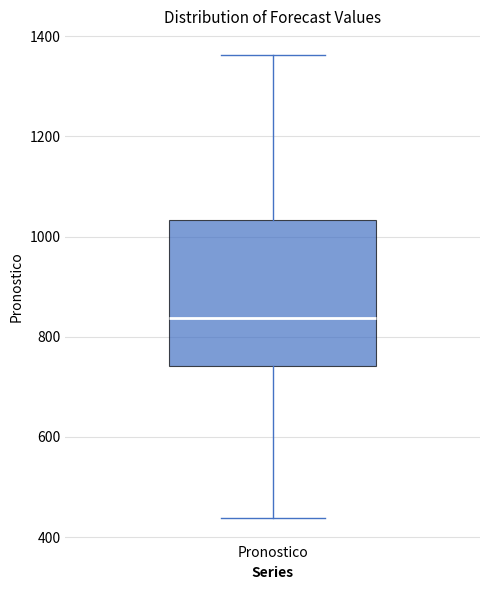

Read this box plot against the y-axis: the position of the median line, the range covered by the box, and the ends of both whiskers. The values are not printed on the chart, so give them approximately, as read against the axis.

median 840, box 740 to 1040, whiskers 440 to 1360